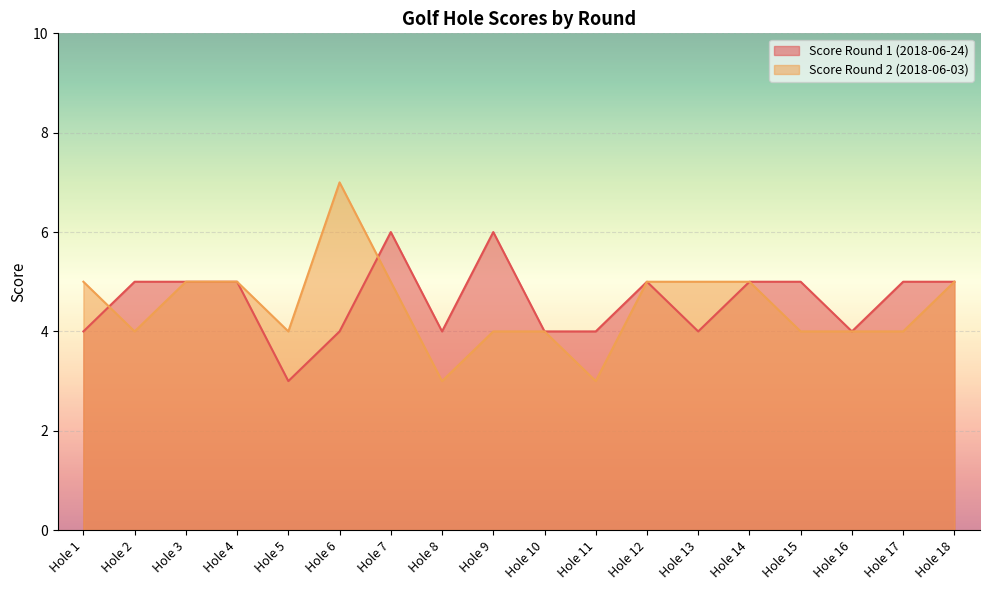

Between which two adjacent categories do Score Round 2 and Score Round 1 first intersect?

Hole 1 and Hole 2